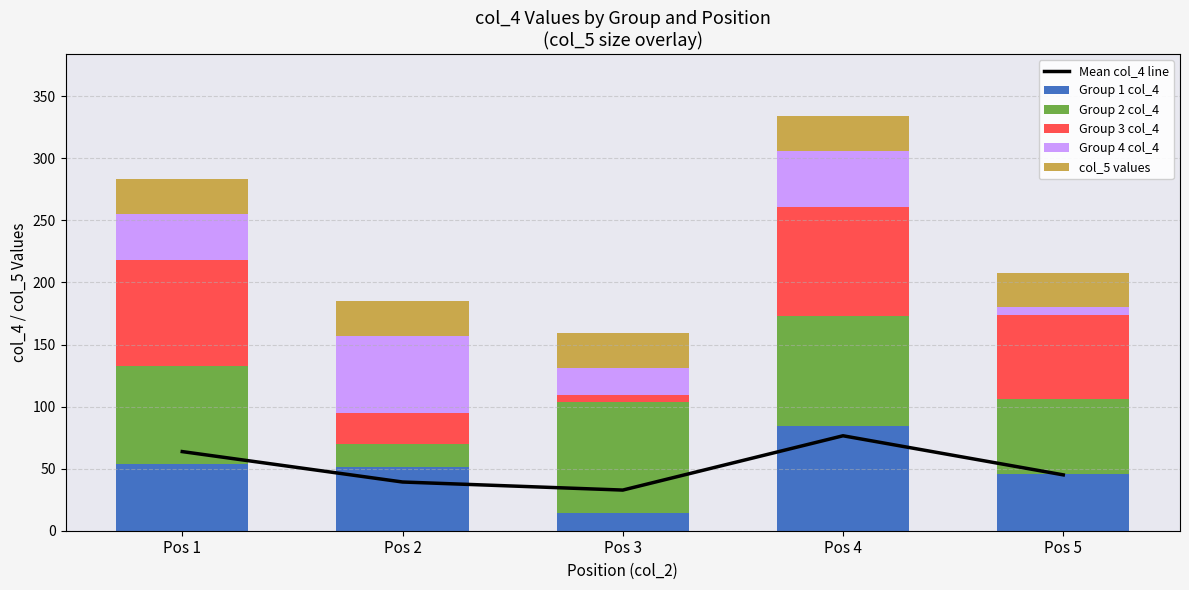

Reading right to left, list all the values displayed in this chart.

Mean col_4 line: 45.0	76.5	32.8	39.2	63.8
Group 1 col_4: 46.0	84.0	14.0	51.0	54.0
Group 2 col_4: 60.0	89.0	90.0	19.0	79.0
Group 3 col_4: 68.0	88.0	5.0	25.0	85.0
Group 4 col_4: 6.0	45.0	22.0	62.0	37.0
col_5 values: 28.0	28.0	28.0	28.0	28.0